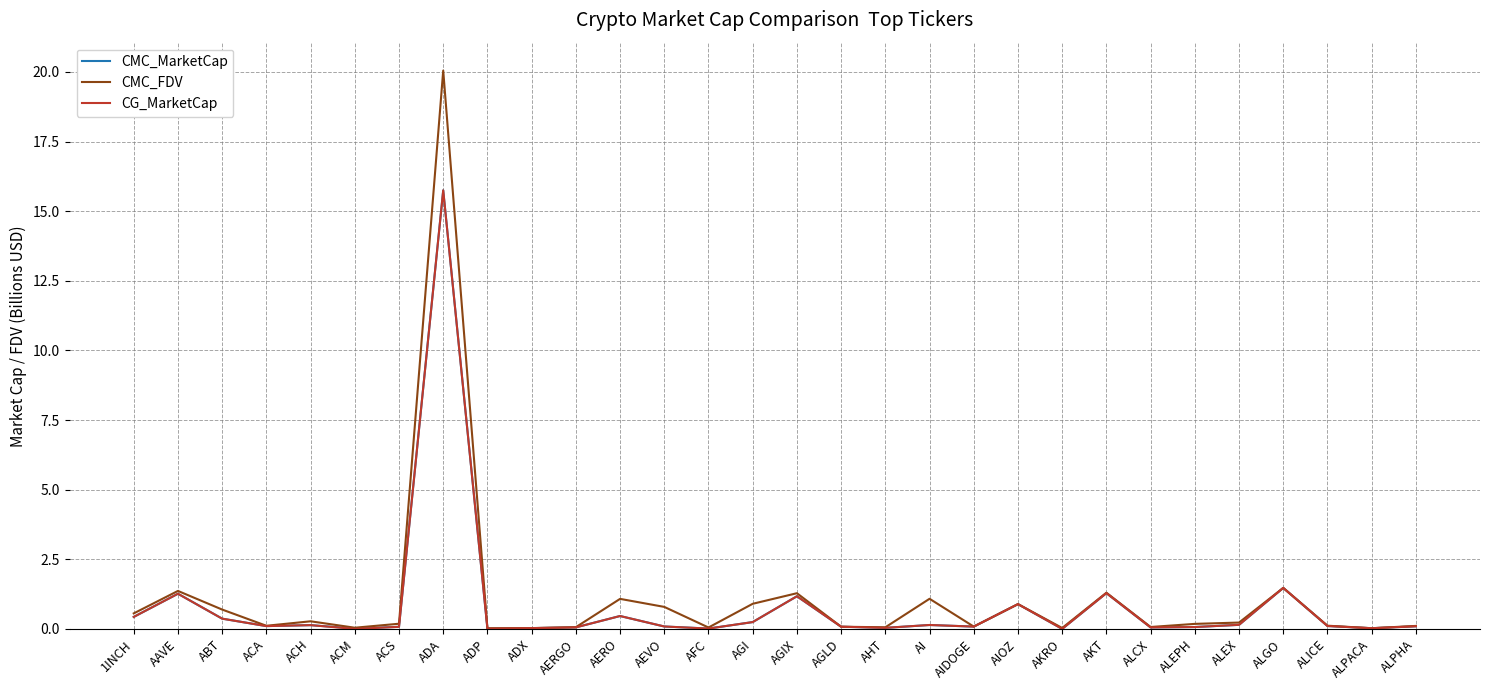

What position from the left is AFC?

14